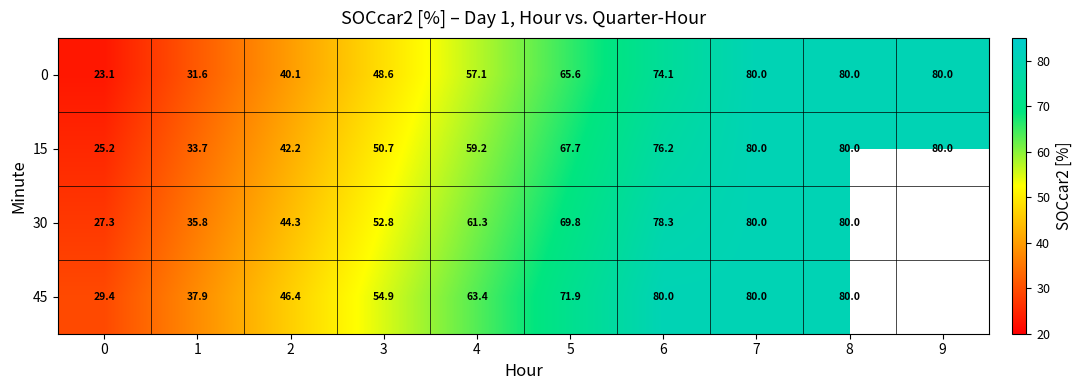

Is the value of 15 at 6 greater than the value of 30 at 4?

Yes